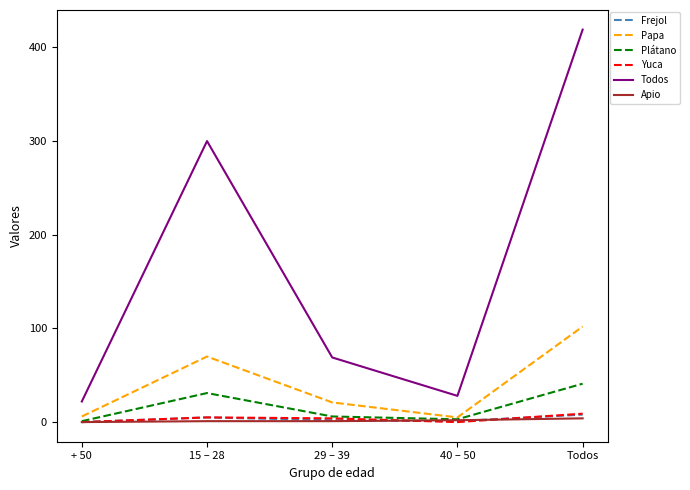

What is the difference between the maximum and second lowest values in the Papa series?

96